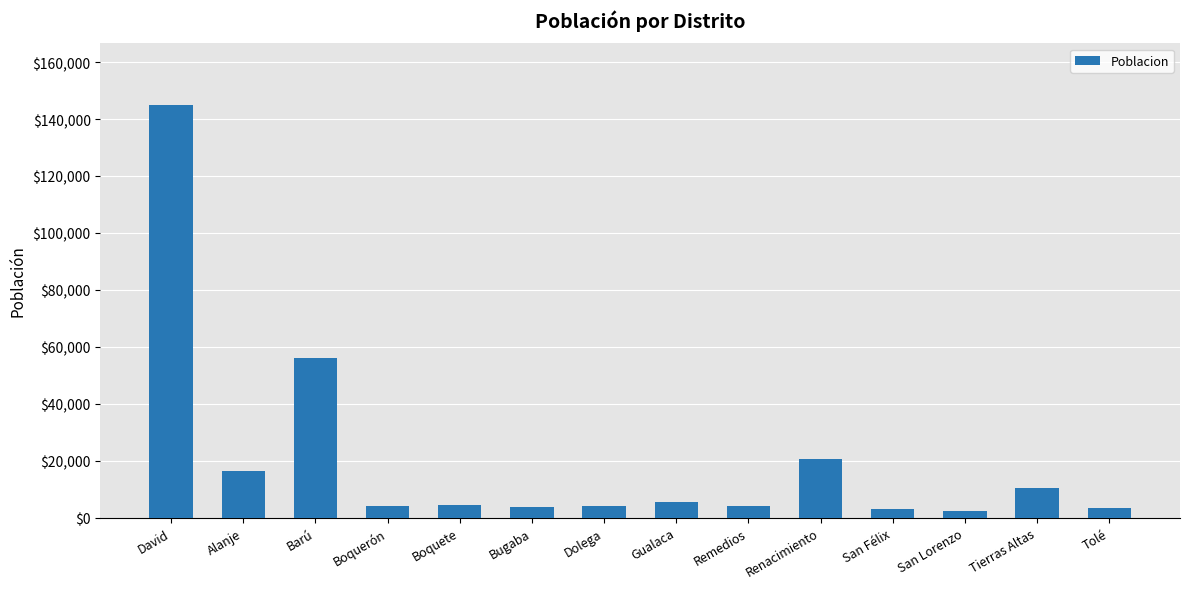

The value at Barú is 56000. True or false?

True